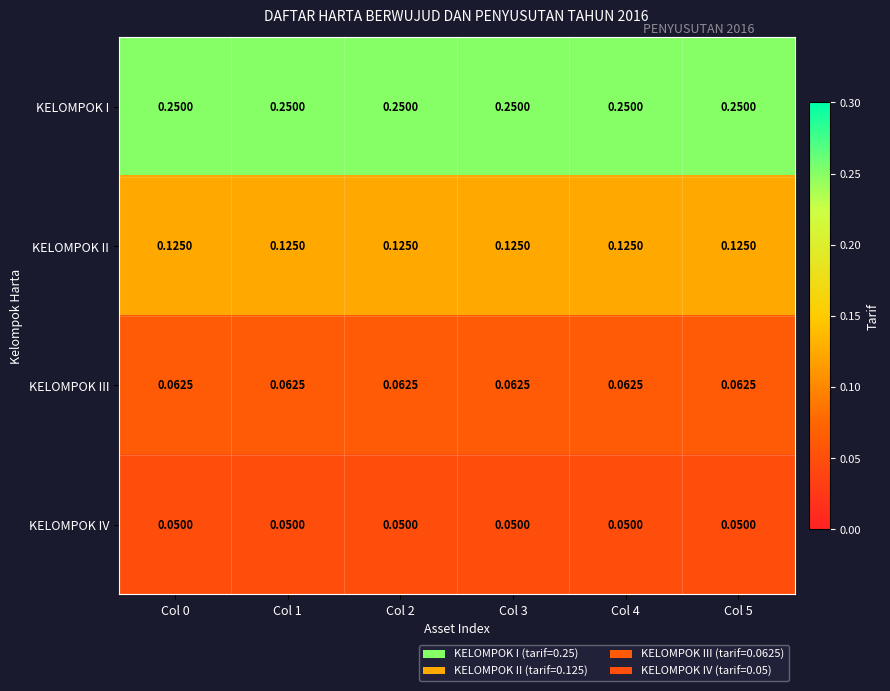

At Col 2, list the series in order from smallest to largest.

KELOMPOK IV, KELOMPOK III, KELOMPOK II, KELOMPOK I